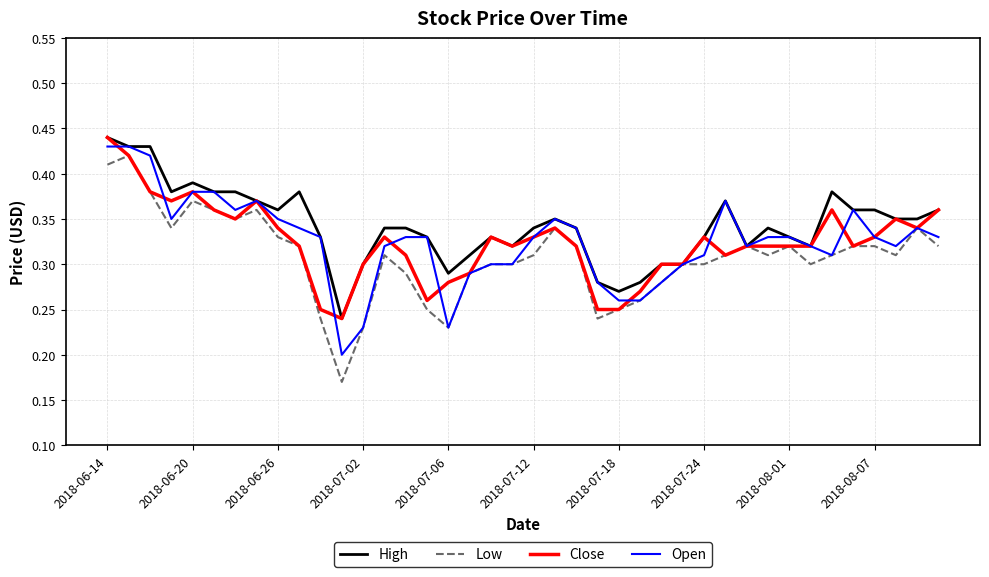

Which series has the widest spread of values?

Low